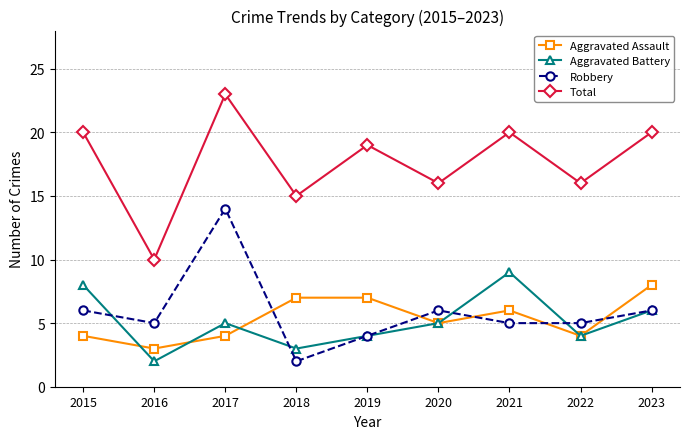

True or false: Aggravated Assault and Total cross at least once.

False